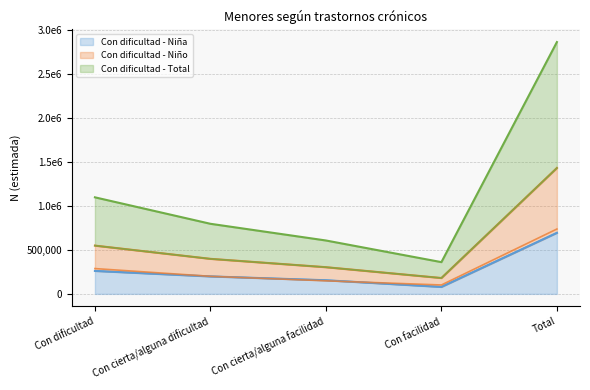

Where do Con dificultad - Niño (line) and Con dificultad - Niña (line) first cross each other?

Con cierta/alguna dificultad and Con cierta/alguna facilidad